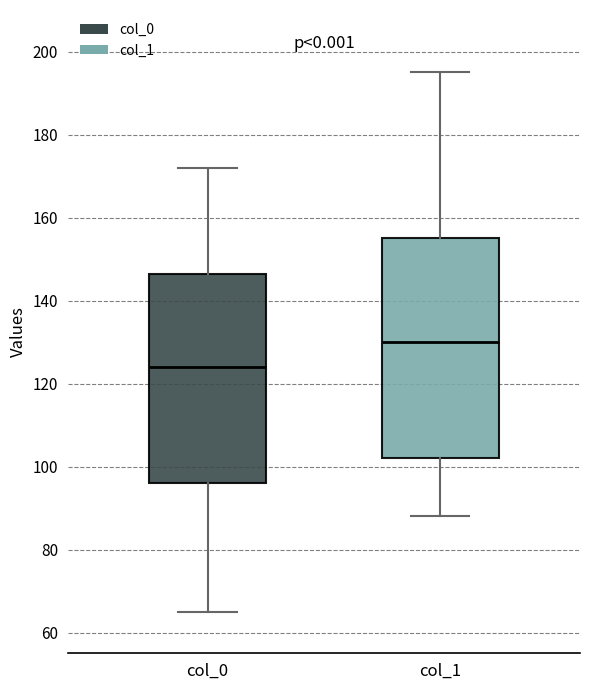

Reading left to right, read every box against the y-axis: the position of its median line, the range the box covers, and the ends of its whiskers. The values are not printed on the chart, so give them approximately, as read against the axis.

col_0: median 124, box 96 to 146, whiskers 66 to 172
col_1: median 130, box 102 to 156, whiskers 88 to 196